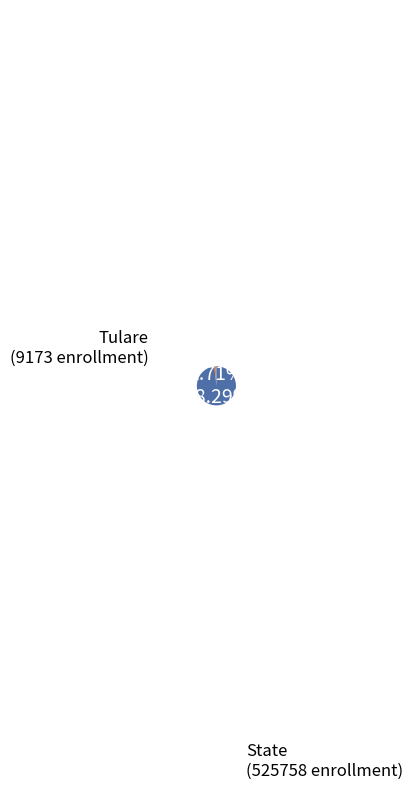

Is the sum of State and Tulare greater than half?

Yes